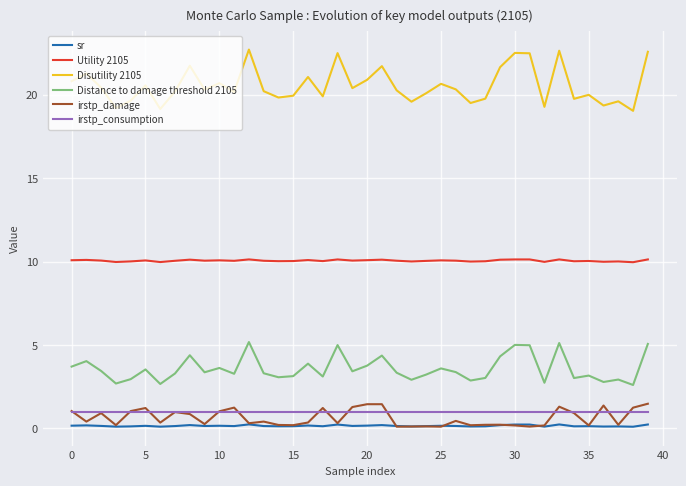

What is the minimum value shown in the chart?

0.1